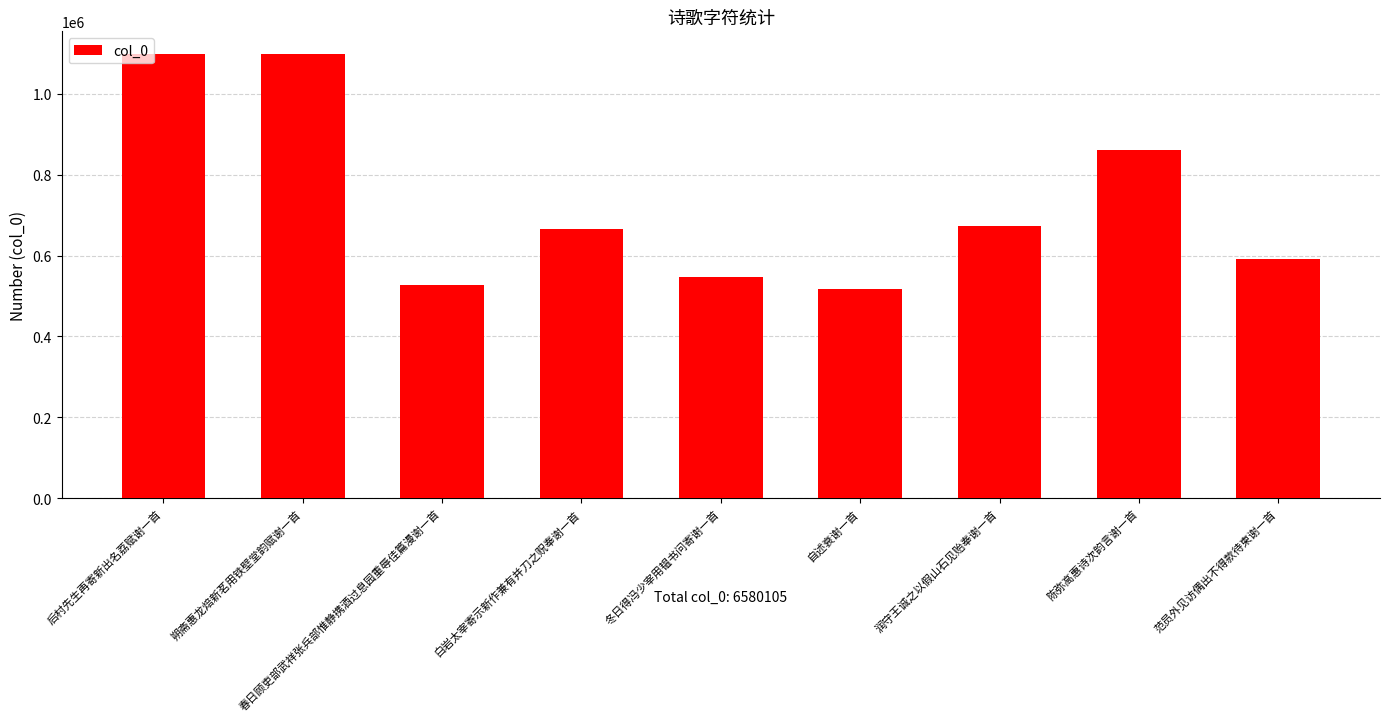

What is the minimum value shown in the chart?

517285